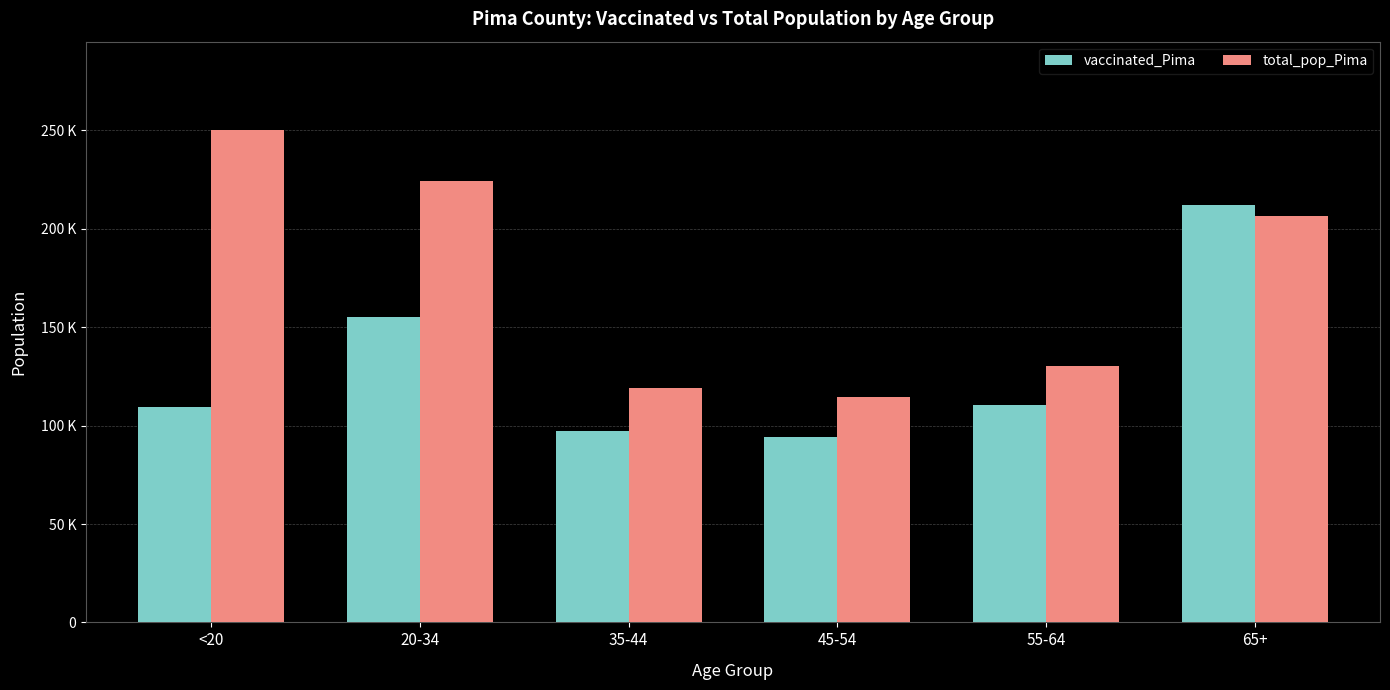

Reading left to right, what are all the values shown in this chart?

vaccinated_Pima: <20=109213	20-34=155389	35-44=97211	45-54=94298	55-64=110253	65+=212320
total_pop_Pima: <20=250118	20-34=224495	35-44=119134	45-54=114455	55-64=130111	65+=206362